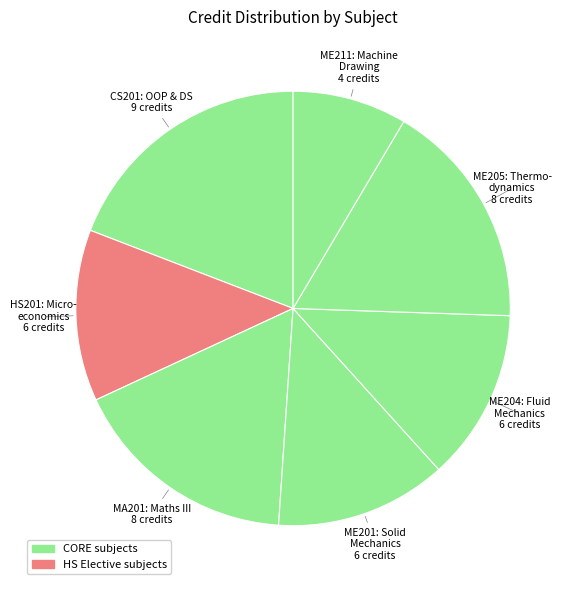

How many segments does this pie chart have?

7